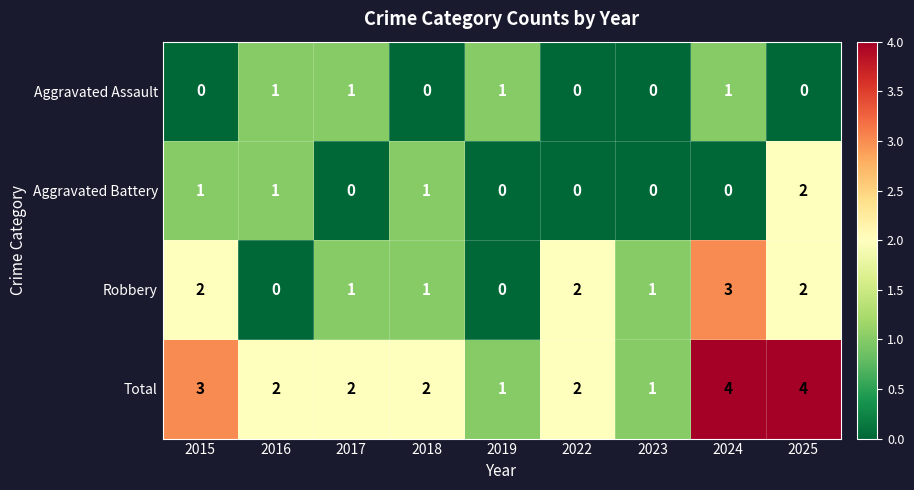

At which label does Robbery reach its peak?

2024